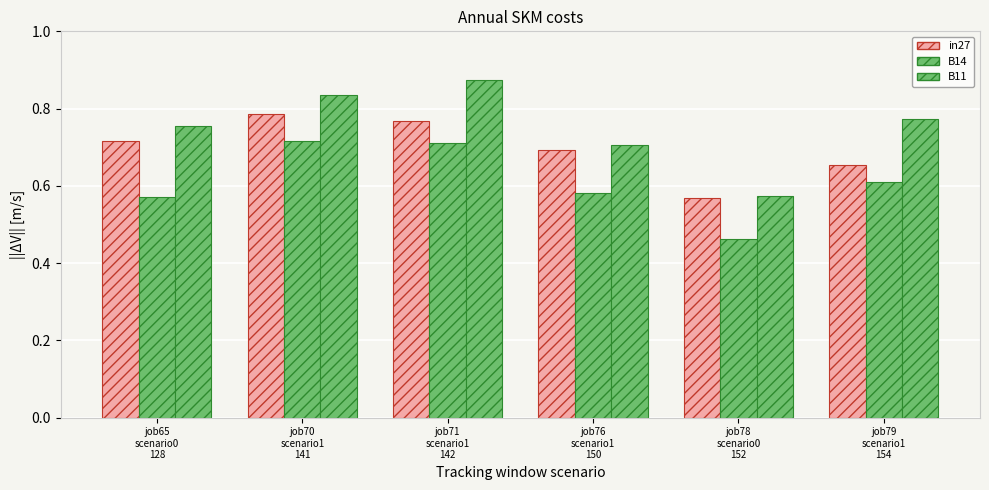

What is the difference between the maximum and minimum values in the in27 series?

0.2